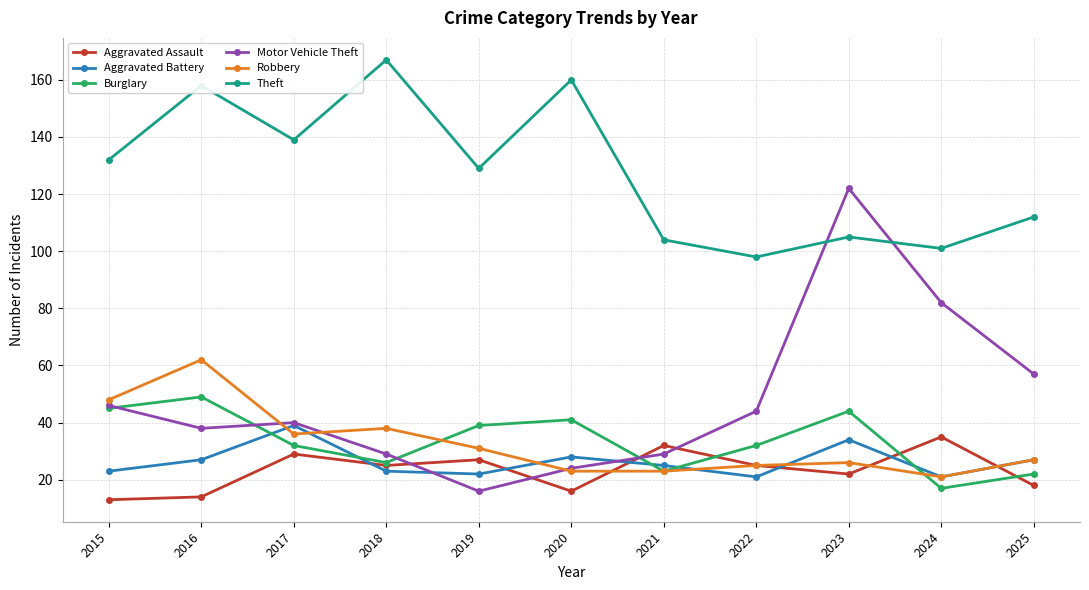

What is the maximum value for Aggravated Battery?

39